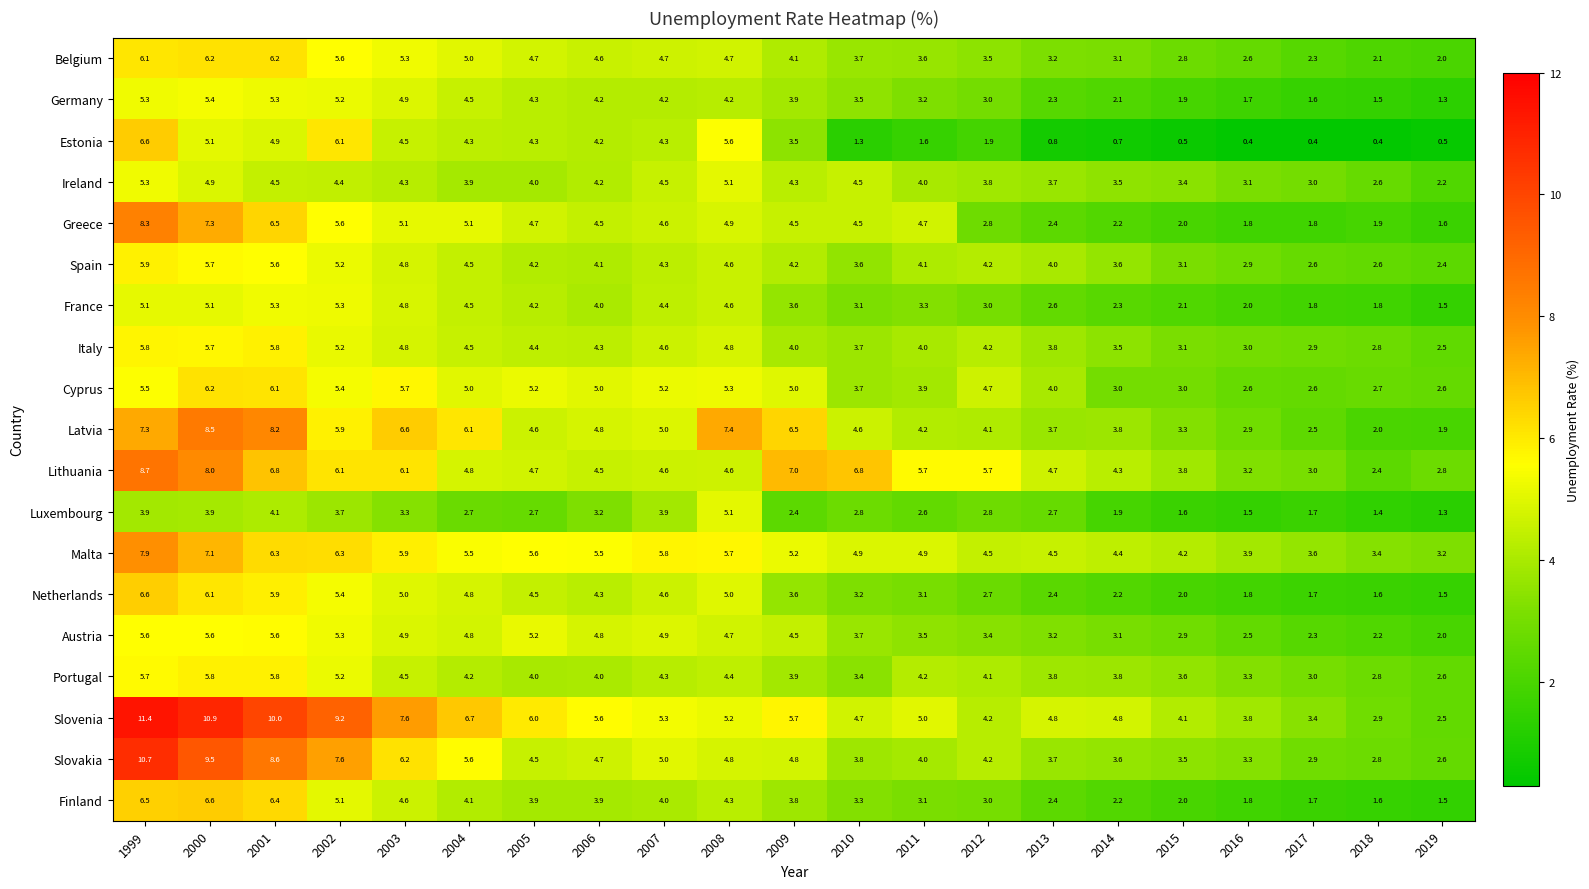

How many series are shown in this chart?

19